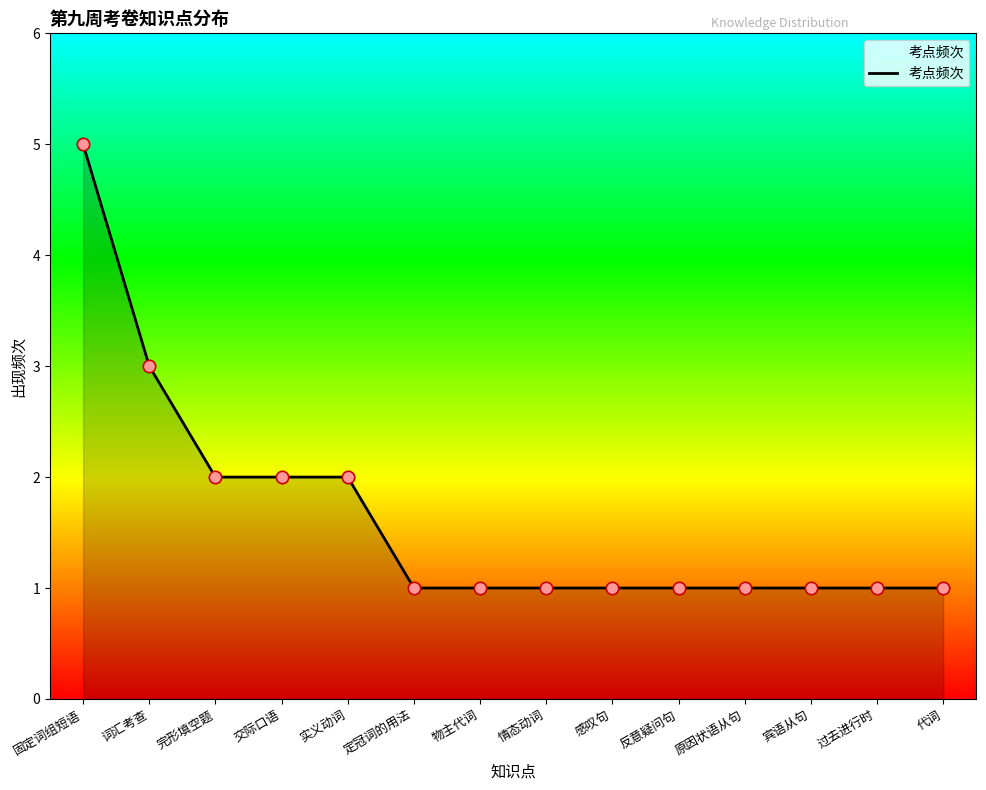

Between 定冠词的用法 and 固定词组短语, which is larger?

固定词组短语